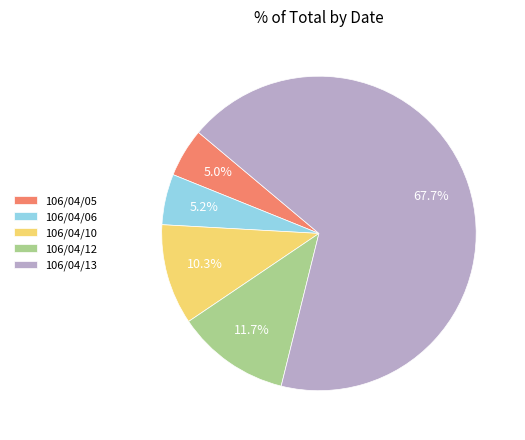

What is the ratio of the value at 106/04/12 to the value at 106/04/10?

1.1